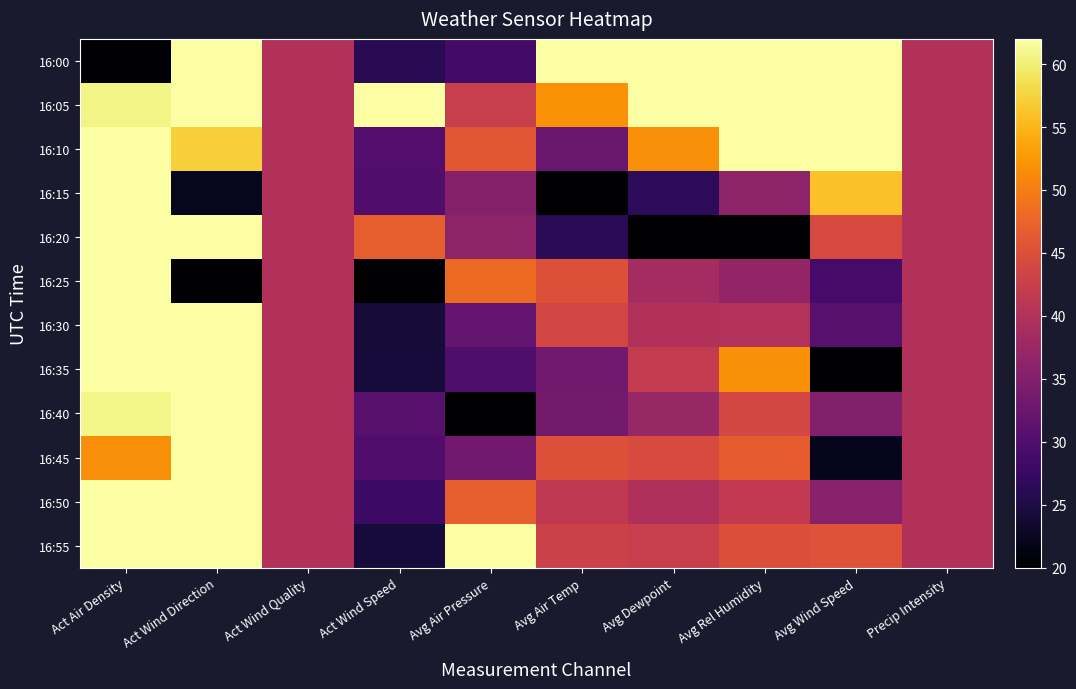

Which has a higher value, Avg Wind Speed or Precip Intensity?

Avg Wind Speed